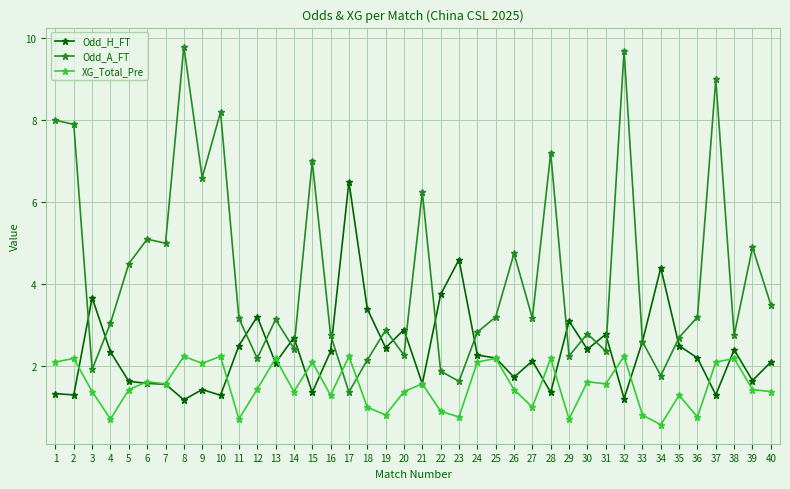

Is it true that Odd_A_FT equals 7.0 at 15?

True